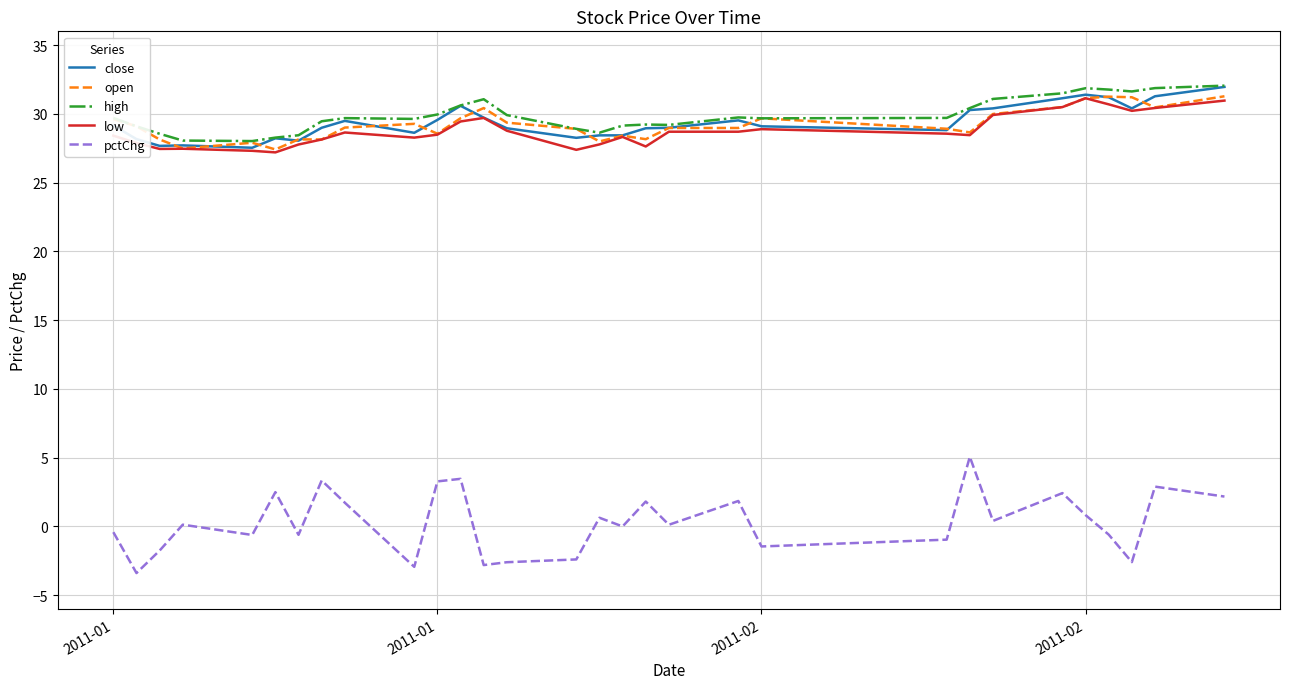

True or false: pctChg and close intersect in this chart.

False